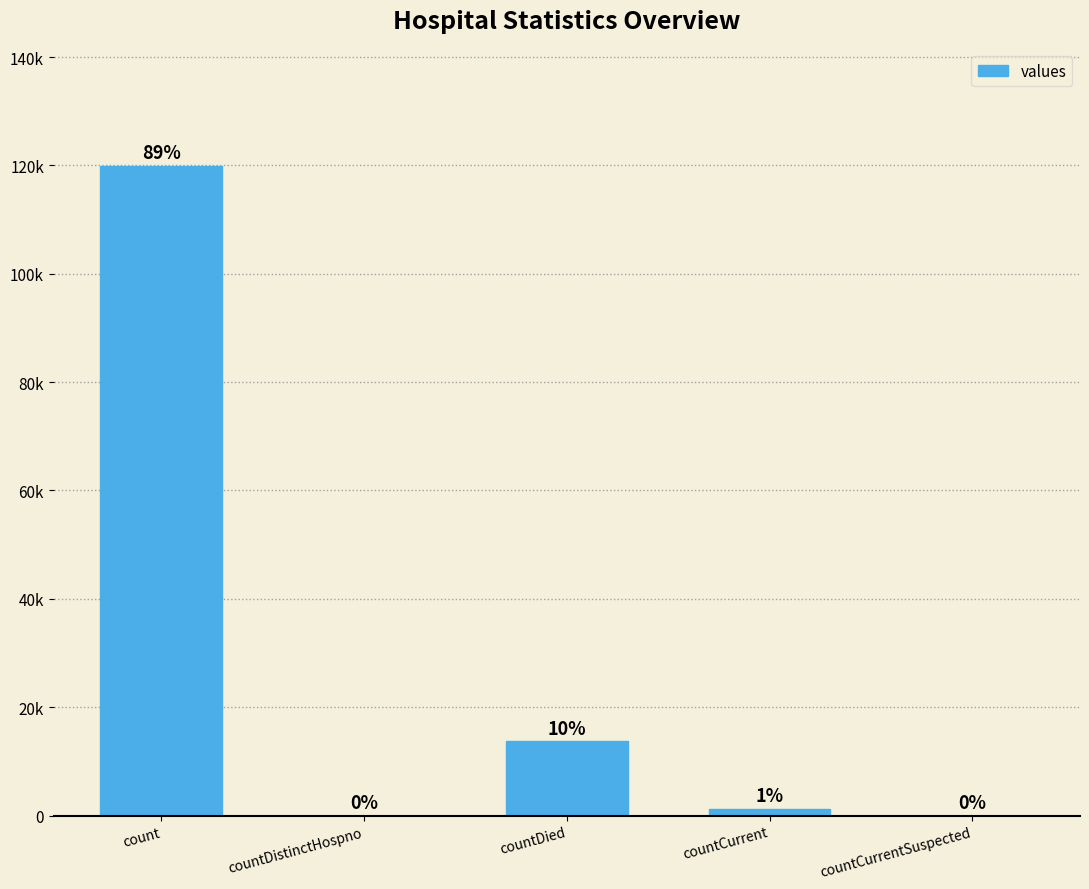

Are the bars horizontal?

No